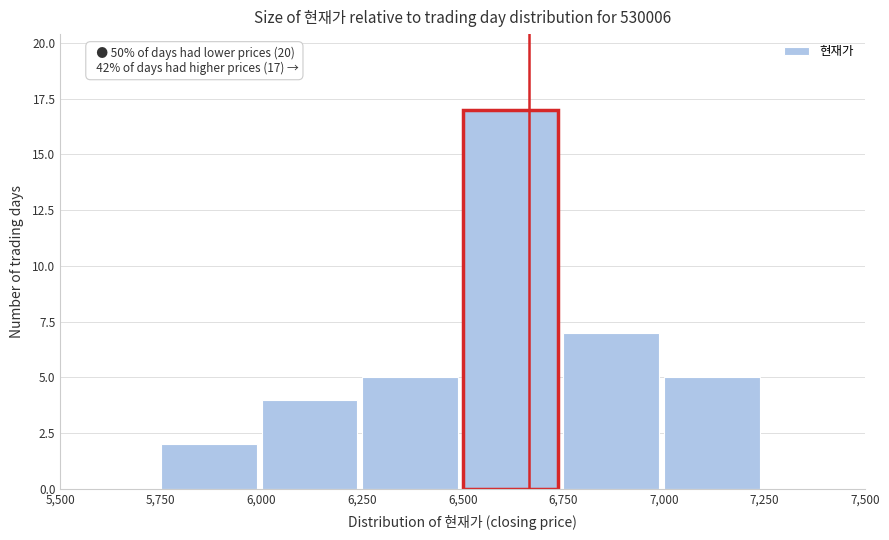

Which range on the x-axis has the tallest bar?

6,500 to 6,750